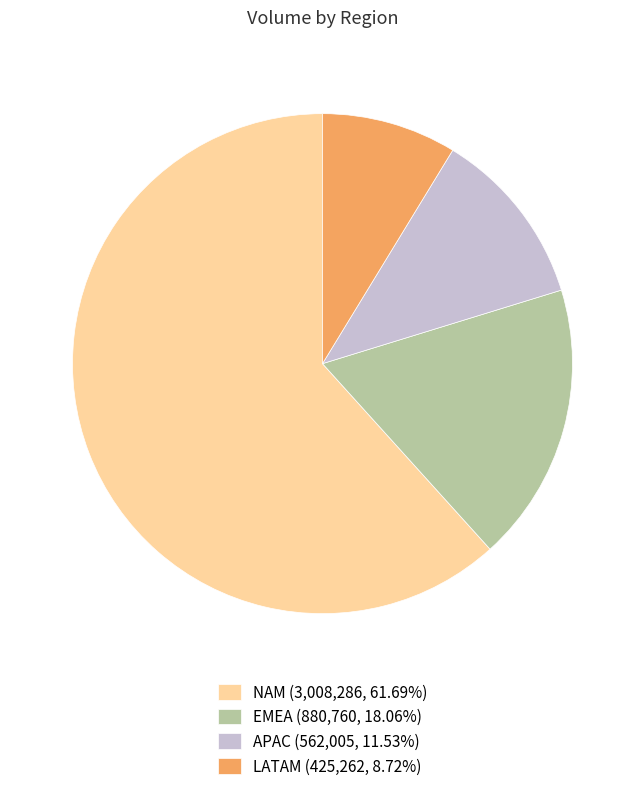

Combined, do LATAM and EMEA account for over 50%?

No